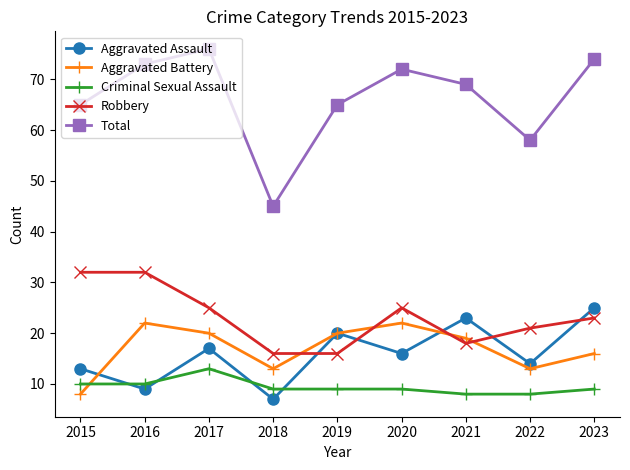

What are all the series names shown in the legend?

Aggravated Assault, Aggravated Battery, Criminal Sexual Assault, Robbery, Total